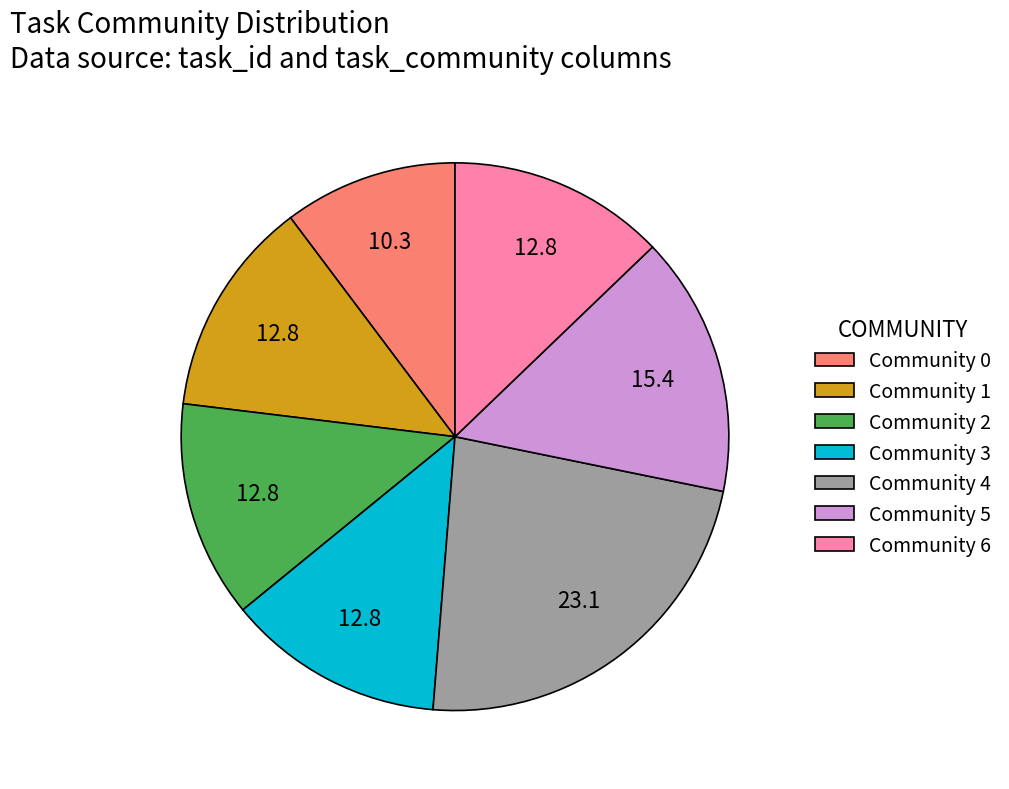

Combined, do Community 6 and Community 3 account for over 50%?

No